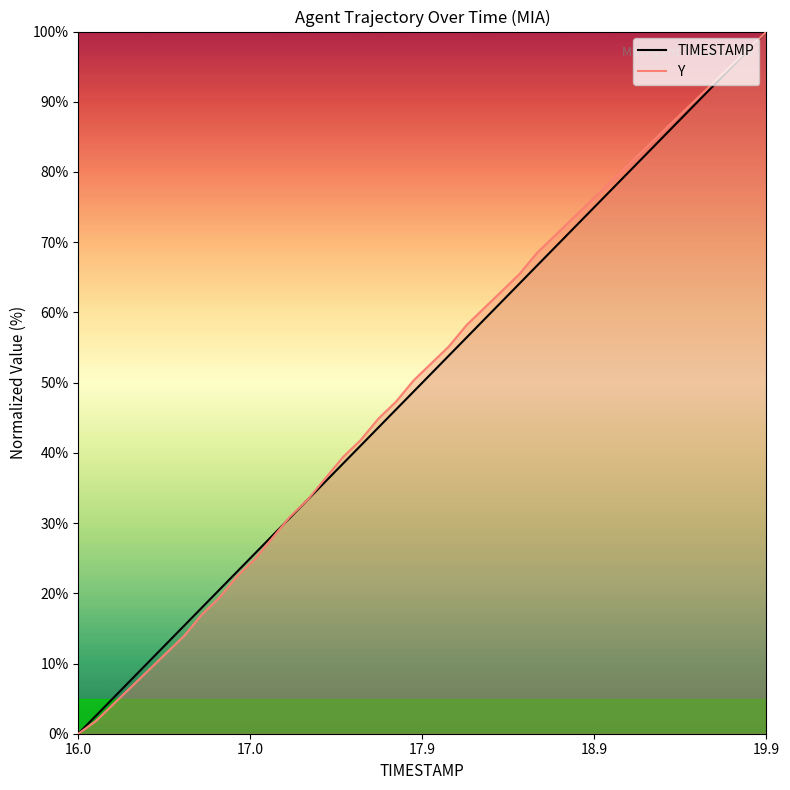

List the series in order of their overall mean, lowest first.

TIMESTAMP, Y